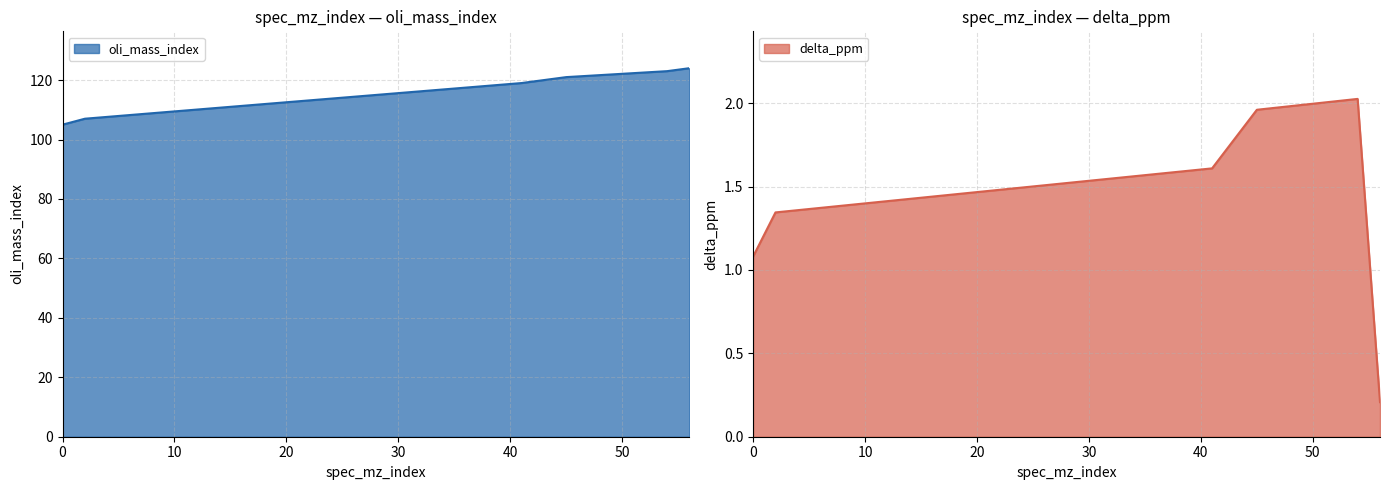

How many data points in oli_mass_index are above 121?

2